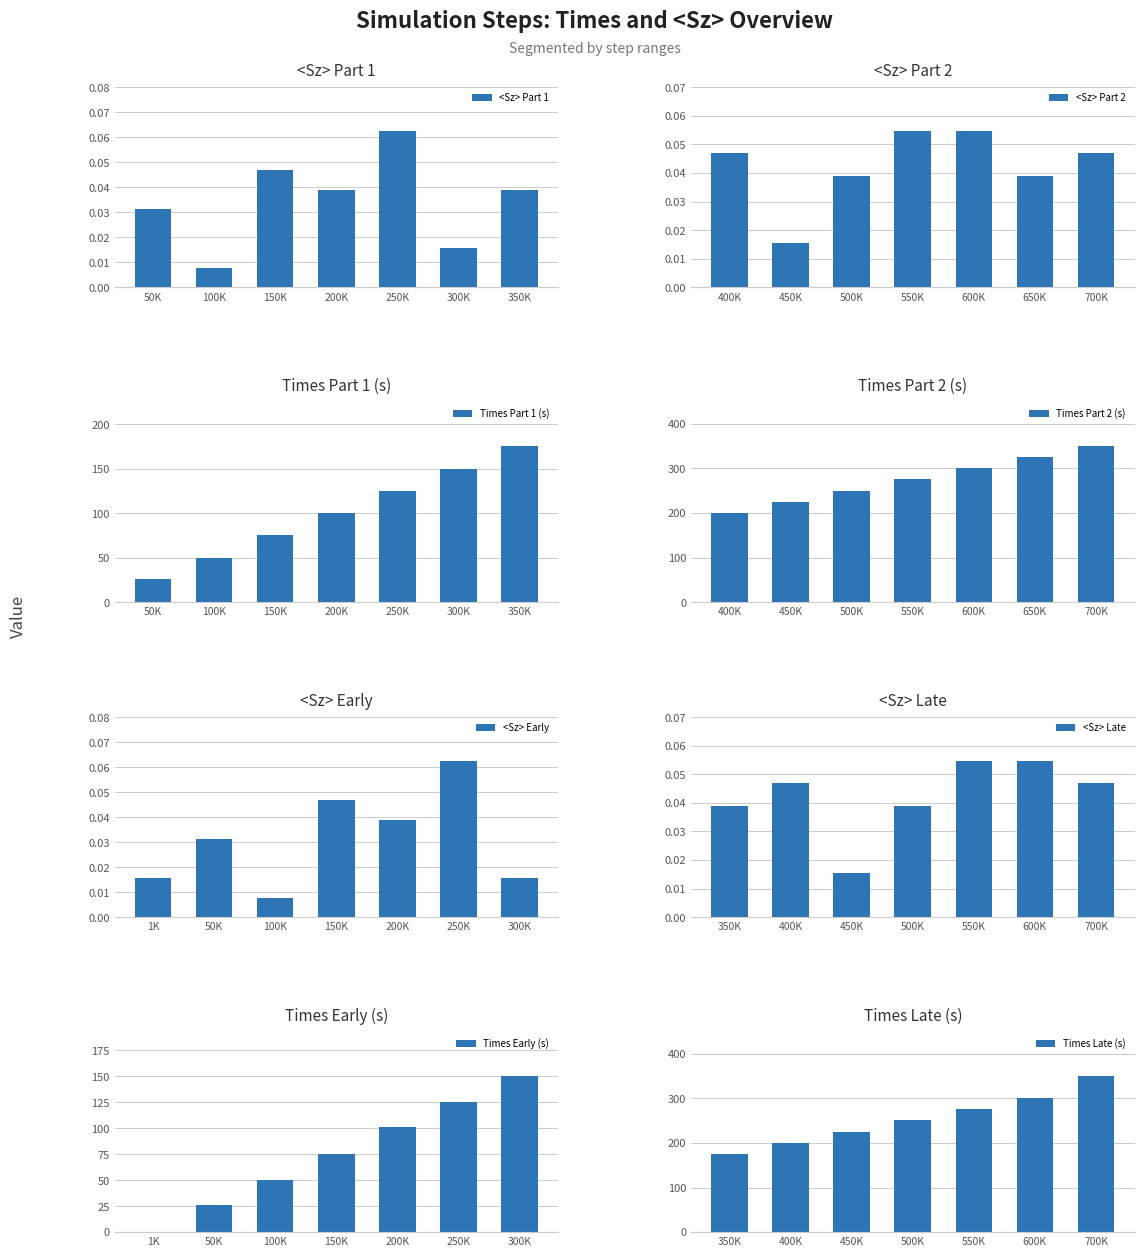

Where is <Sz> Part 1 nearest to the value 0?

100K